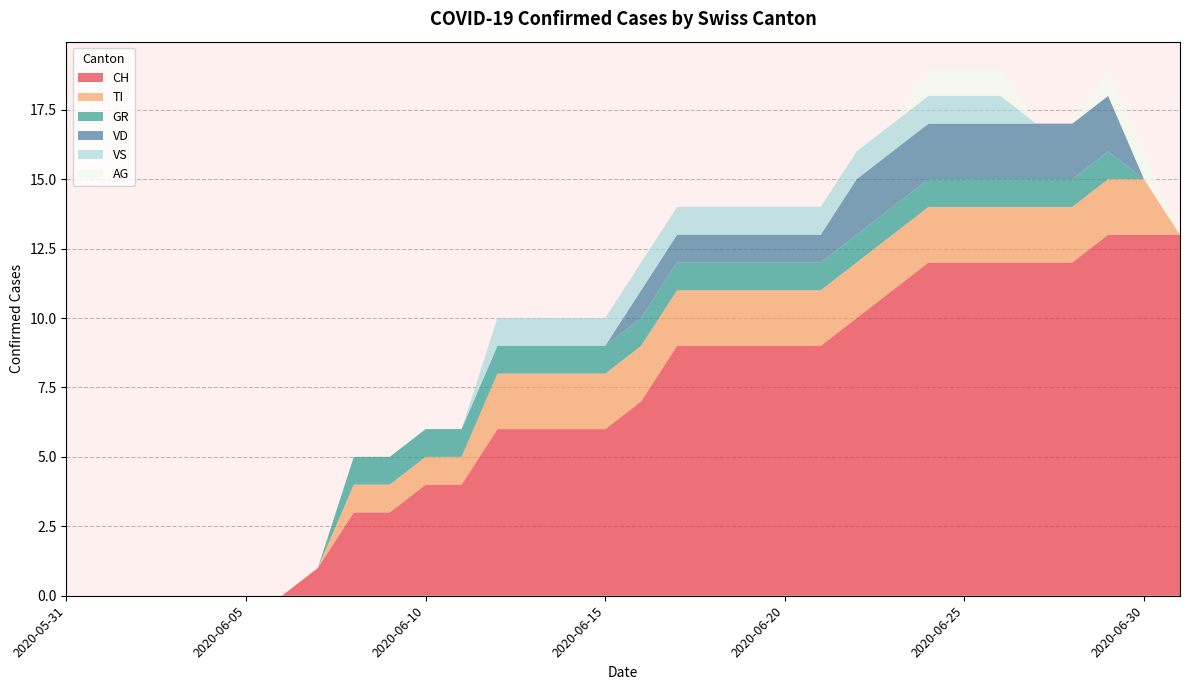

Reading left to right, what are all the values shown in this chart?

CH: 0	0	0	0	0	0	0	1	3	3	4	4	6	6	6	6	7	9	9	9	9	9	10	11	12	12	12	12	12	13	13	13
TI: 0	0	0	0	0	0	0	0	1	1	1	1	2	2	2	2	2	2	2	2	2	2	2	2	2	2	2	2	2	2	2	0
GR: 0	0	0	0	0	0	0	0	1	1	1	1	1	1	1	1	1	1	1	1	1	1	1	1	1	1	1	1	1	1	0	0
VD: 0	0	0	0	0	0	0	0	0	0	0	0	0	0	0	0	1	1	1	1	1	1	2	2	2	2	2	2	2	2	0	0
VS: 0	0	0	0	0	0	0	0	0	0	0	0	1	1	1	1	1	1	1	1	1	1	1	1	1	1	1	0	0	0	0	0
AG: 0	0	0	0	0	0	0	0	0	0	0	0	0	0	0	0	0	0	0	0	0	0	0	0	1	1	1	0	0	1	1	0